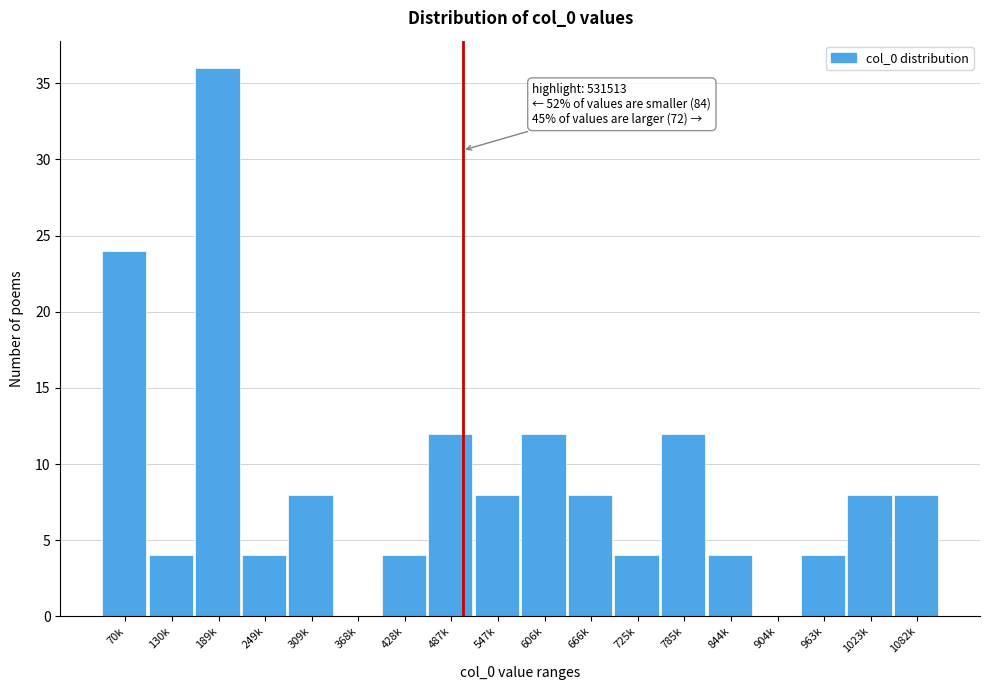

Reading left to right, what are all the values shown in this chart?

70k=24	130k=4	189k=36	249k=4	309k=8	368k=0	428k=4	487k=12	547k=8	606k=12	666k=8	725k=4	785k=12	844k=4	904k=0	963k=4	1023k=8	1082k=8